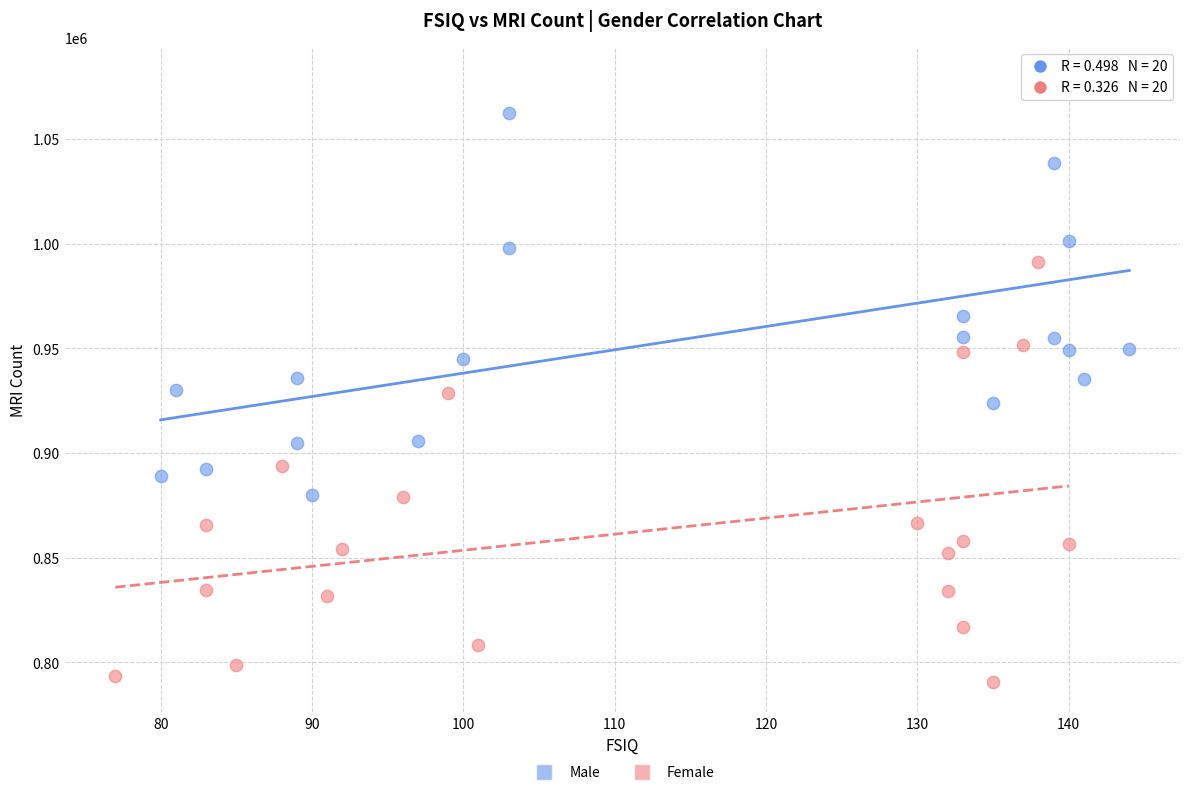

Which series contains the highest Y value?

Male